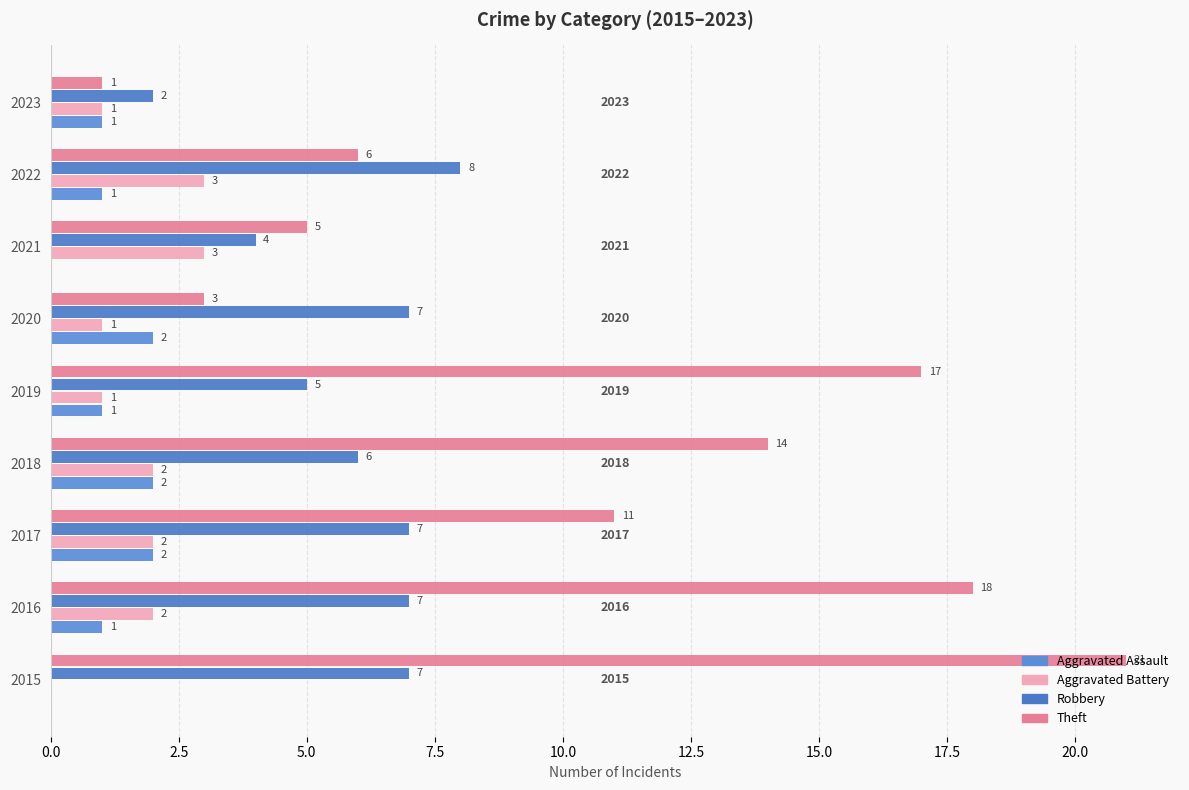

What position from the left is 15.0?

7